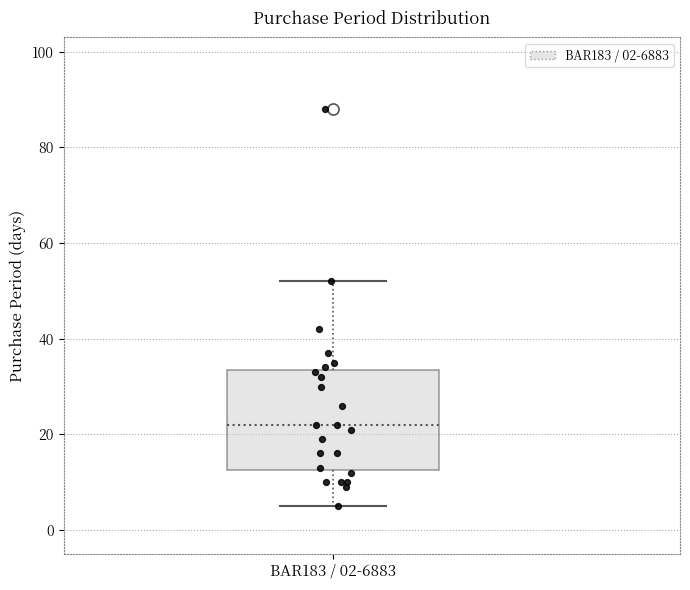

Where is the upper edge of the box for BAR183 / 02-6883 on the y-axis? The values are not printed on the chart, so give them approximately, as read against the axis.

34